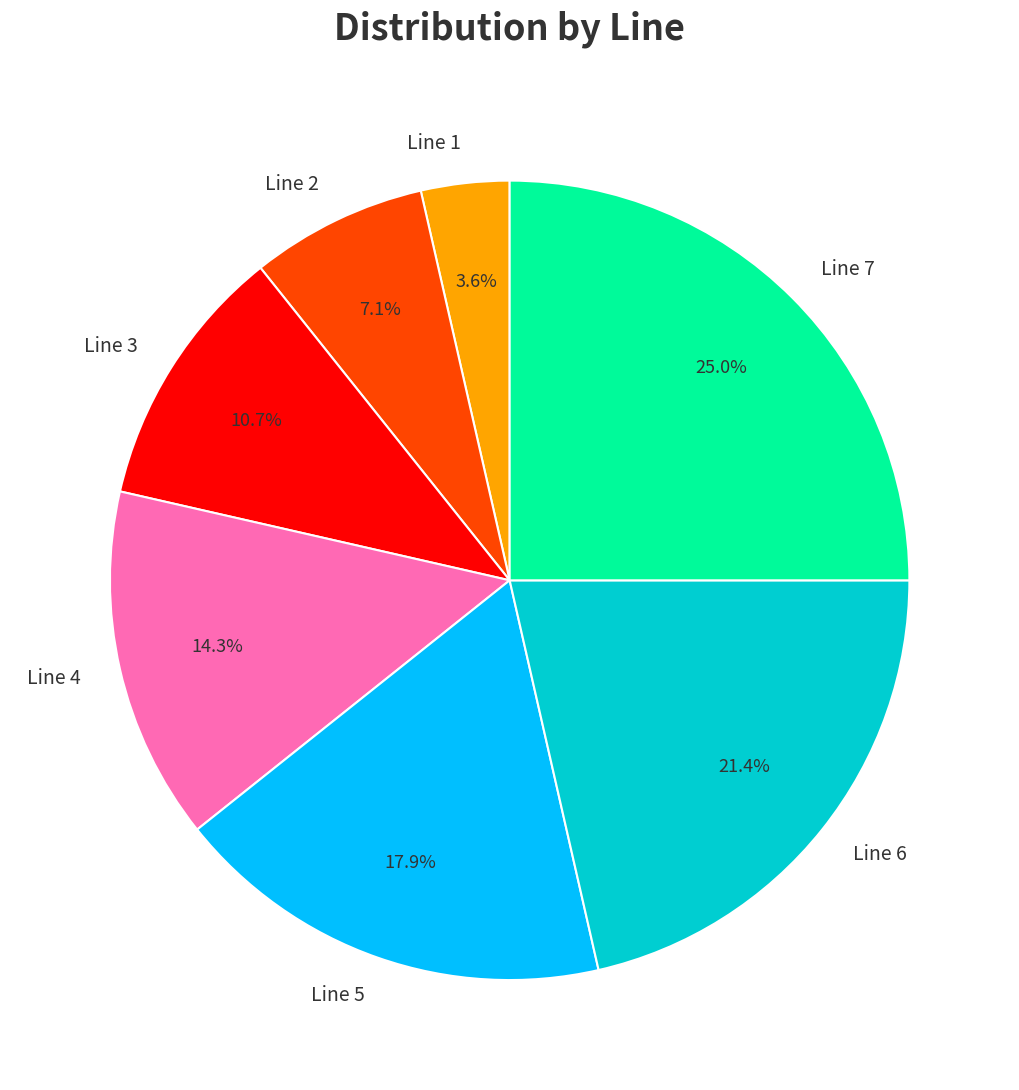

How many slices are in this pie chart?

7